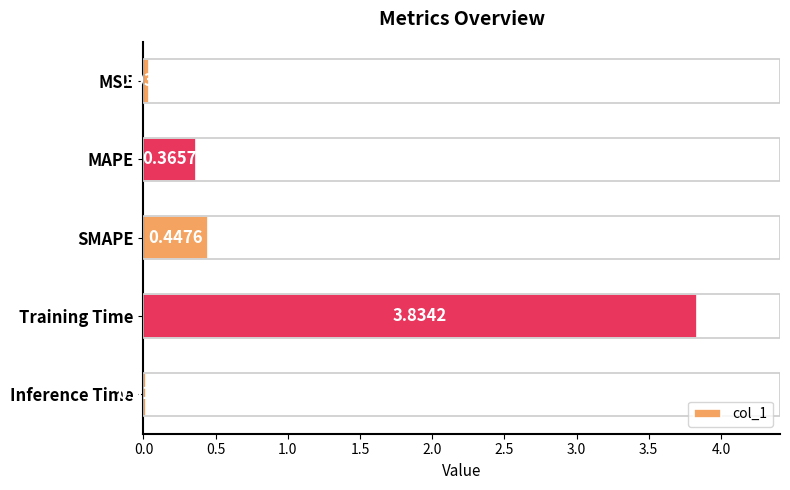

Which label corresponds to the largest value in the chart?

Training Time